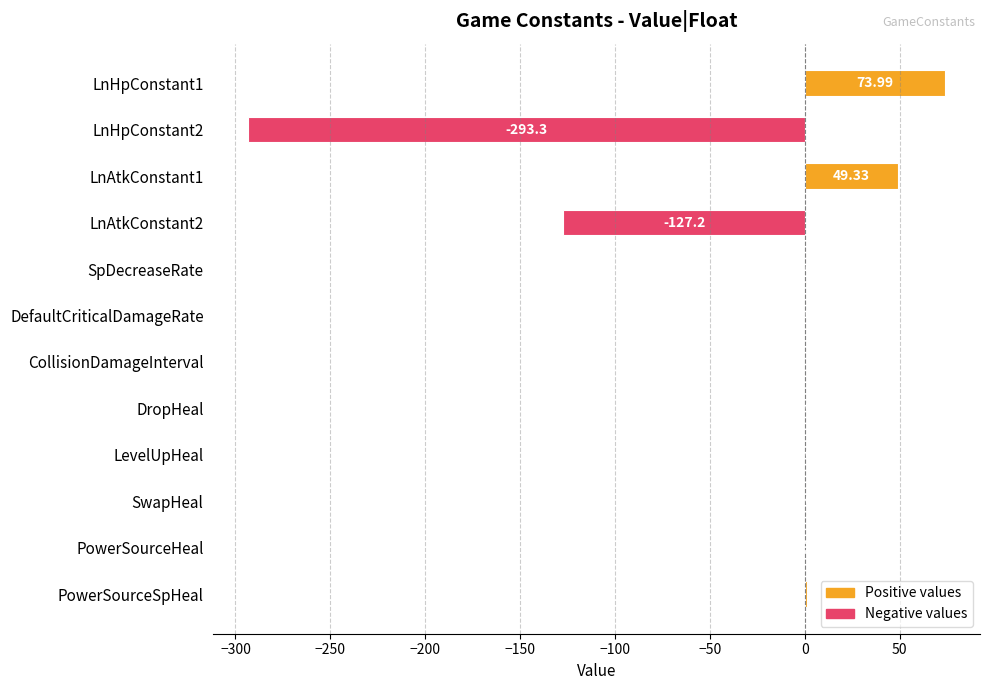

Between DefaultCriticalDamageRate and LnAtkConstant1, which is larger?

LnAtkConstant1